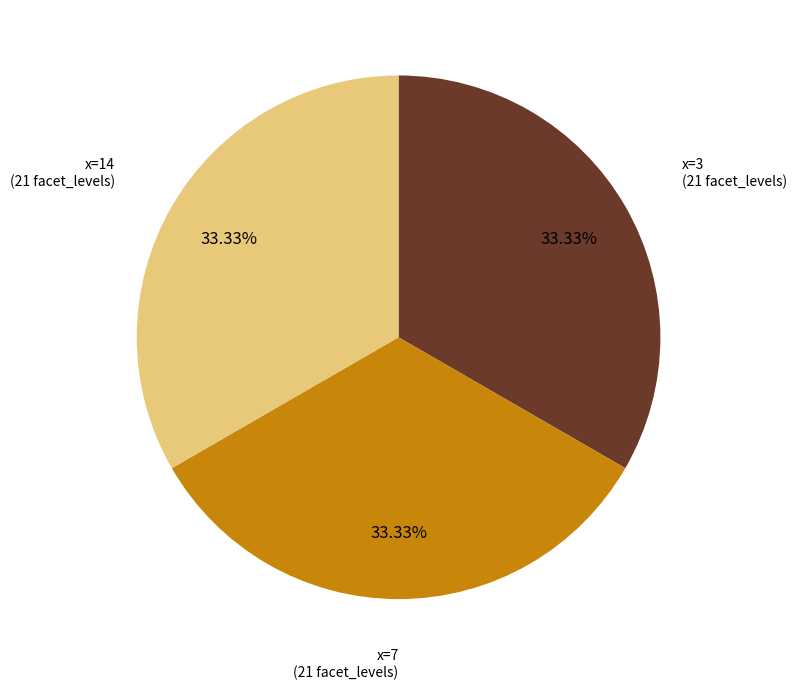

Does any single category account for the majority?

No